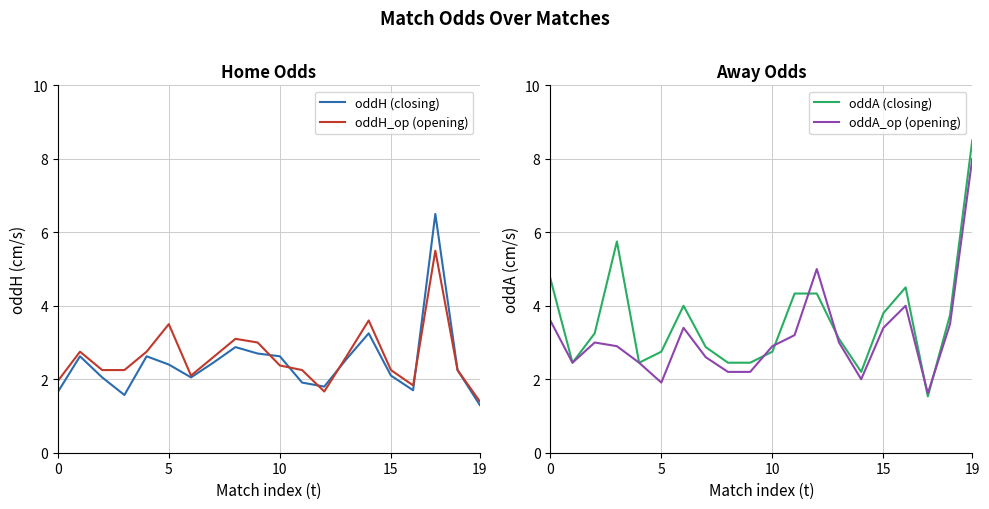

The value of oddH (closing) at 15 is 0.9. True or false?

False